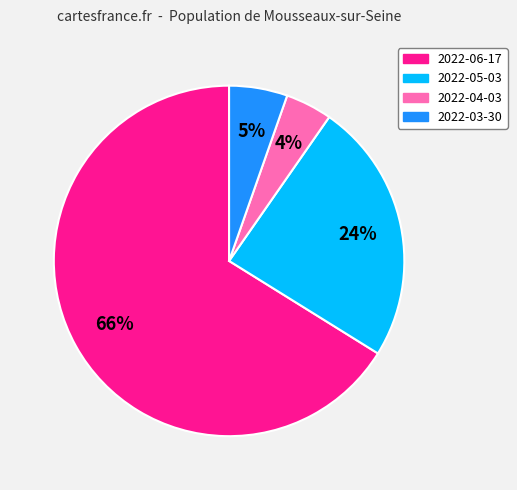

To the nearest percent, what percentage of the pie is 2022-03-30?

5%